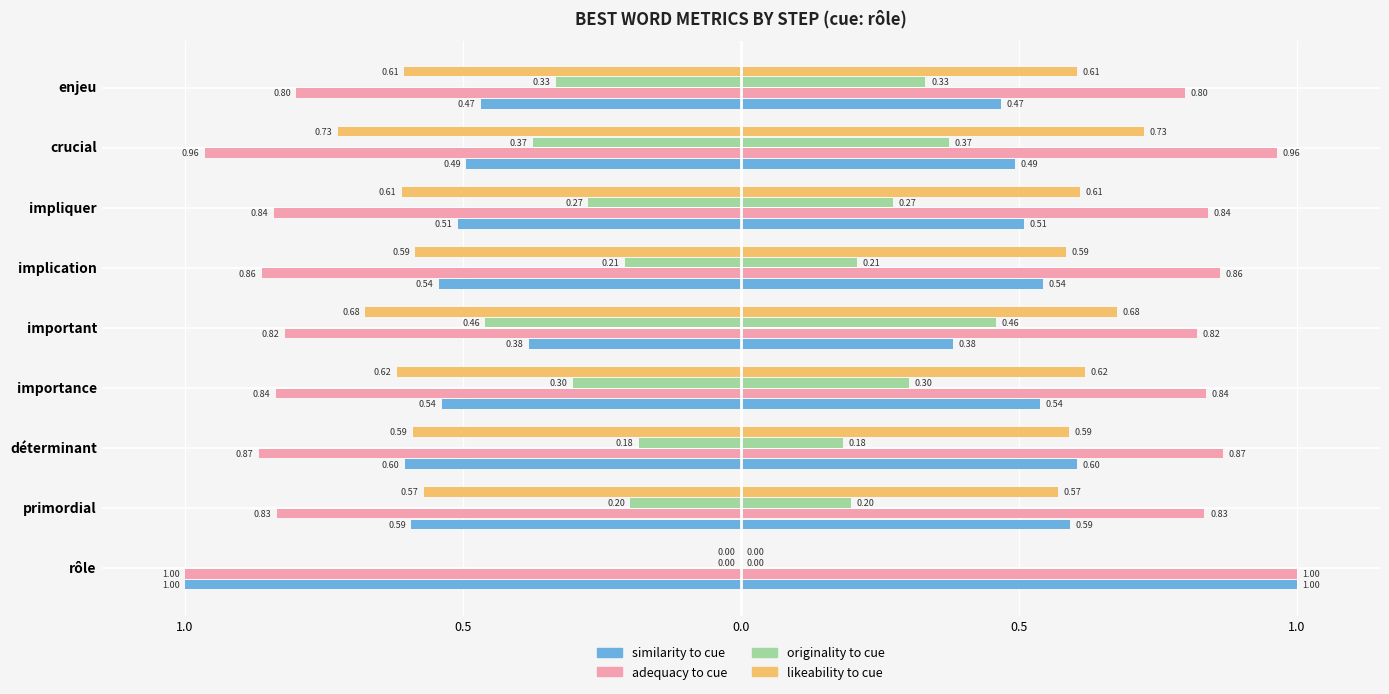

What is the difference between the maximum and minimum values in the similarity_to_cue series?

0.6